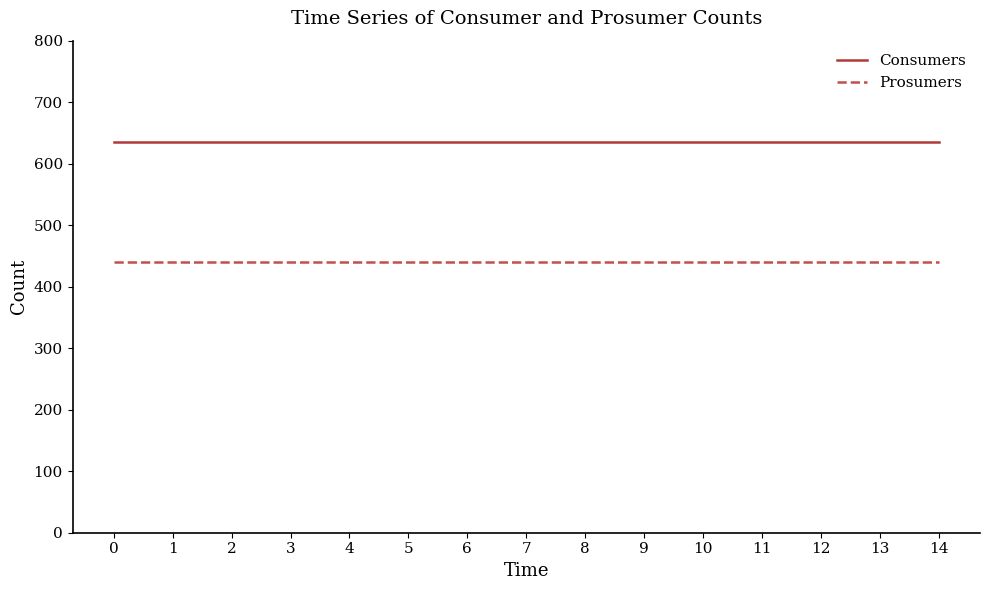

True or false: Consumers and Prosumers cross at least once.

False